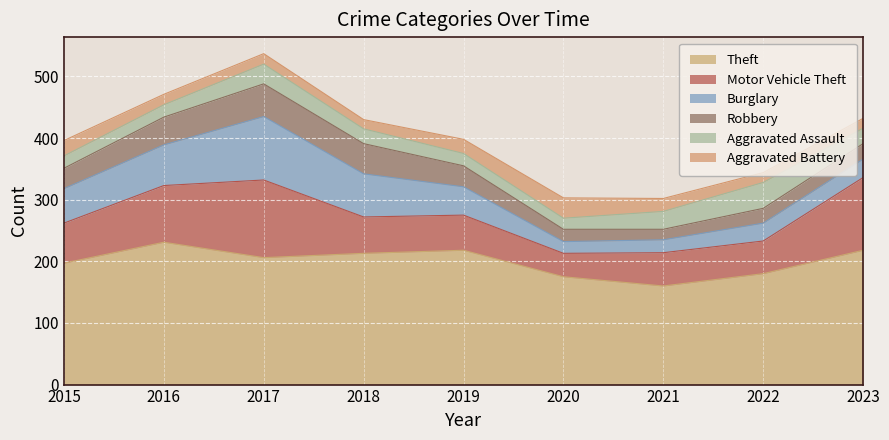

Rank the series by their maximum value, from lowest to highest.

Aggravated Battery, Aggravated Assault, Robbery, Burglary, Motor Vehicle Theft, Theft